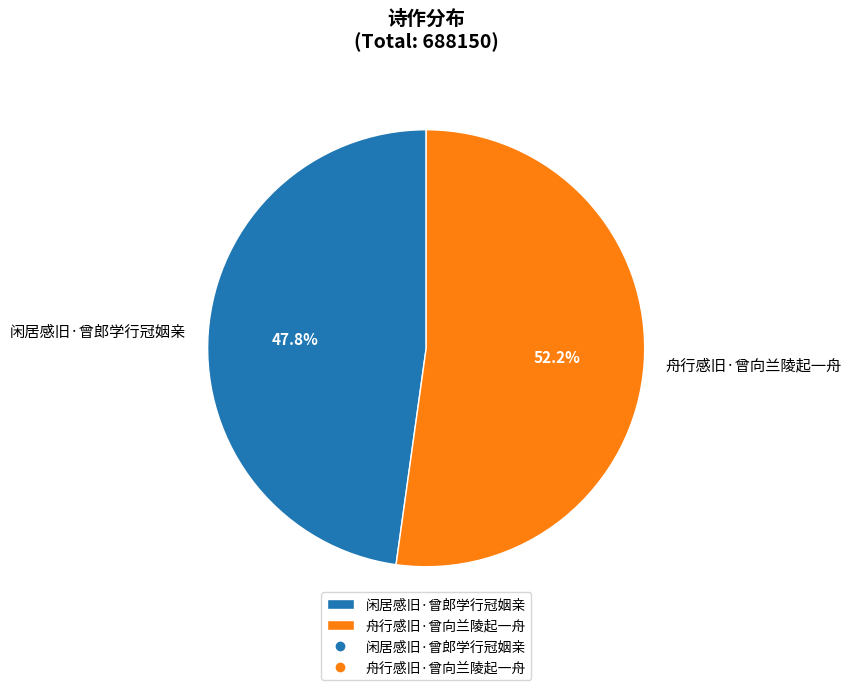

The 舟行感旧·曾向兰陵起一舟 slice represents 47% of the pie. True or false?

False